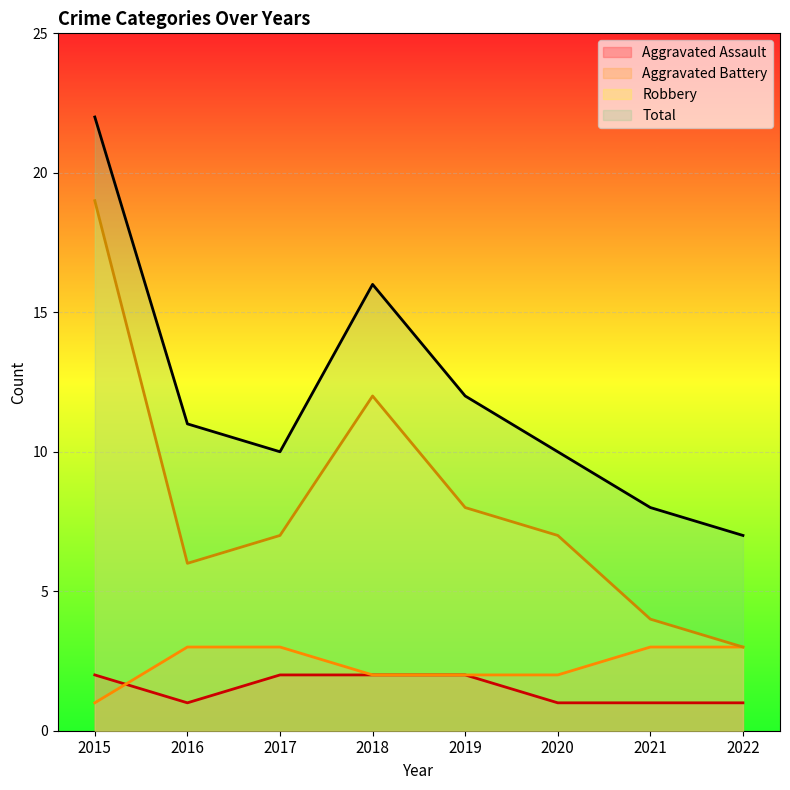

How many Aggravated Battery values are between 2 and 3?

7